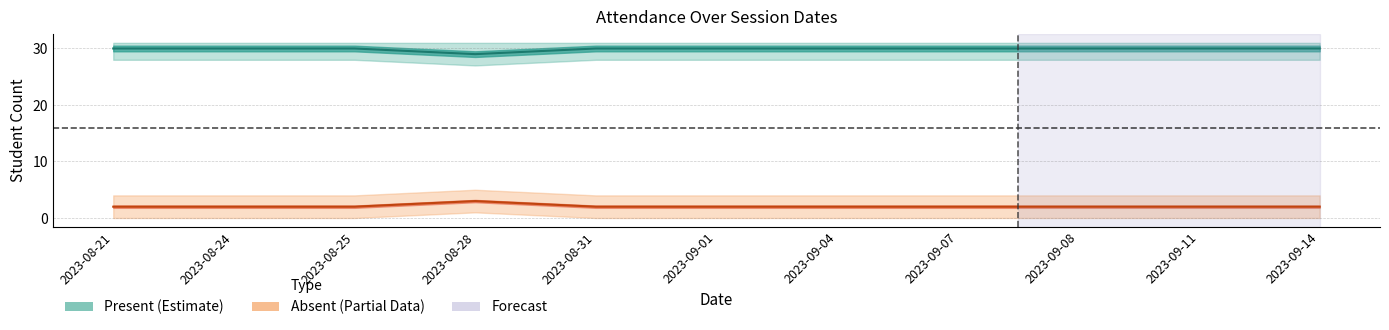

True or false: Present and Absent cross at least once.

False